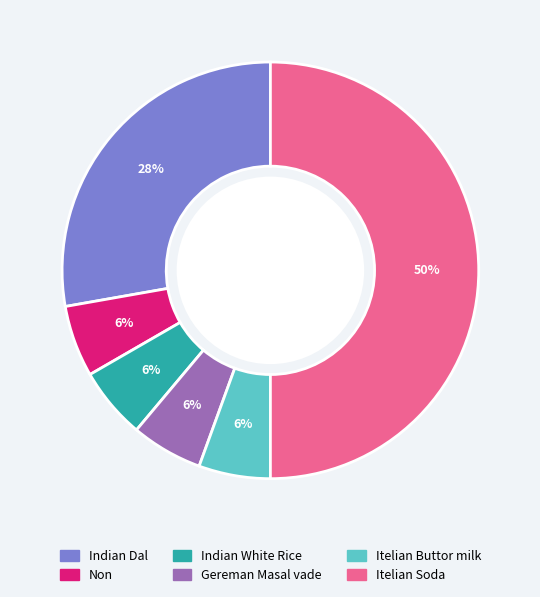

Does Itelian Buttor milk represent more than half of the total?

No